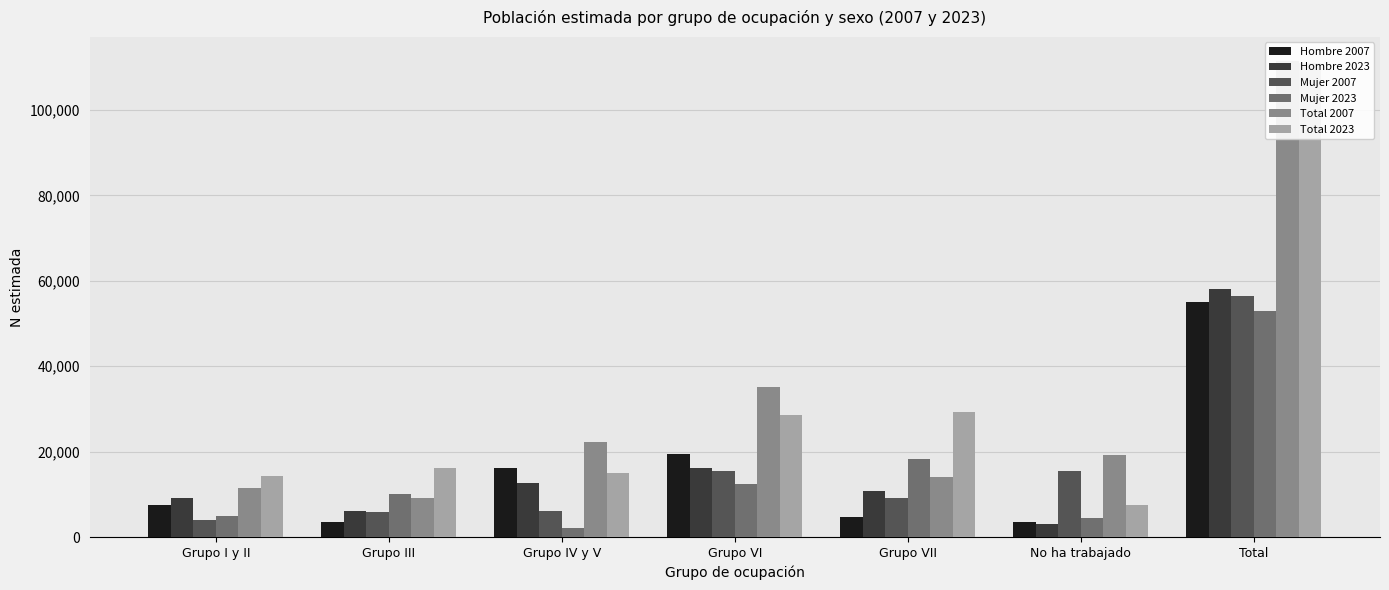

What is the difference between the maximum and minimum values in the Mujer 2023 series?

50580